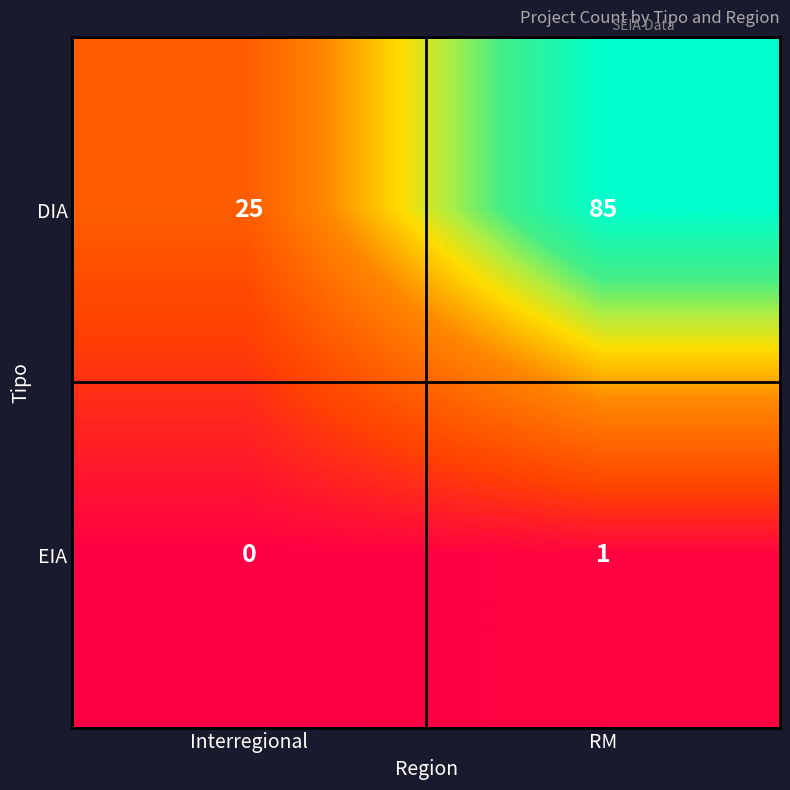

Reading right to left, what are all the values shown in this chart?

DIA: RM=85	Interregional=25
EIA: RM=1	Interregional=0